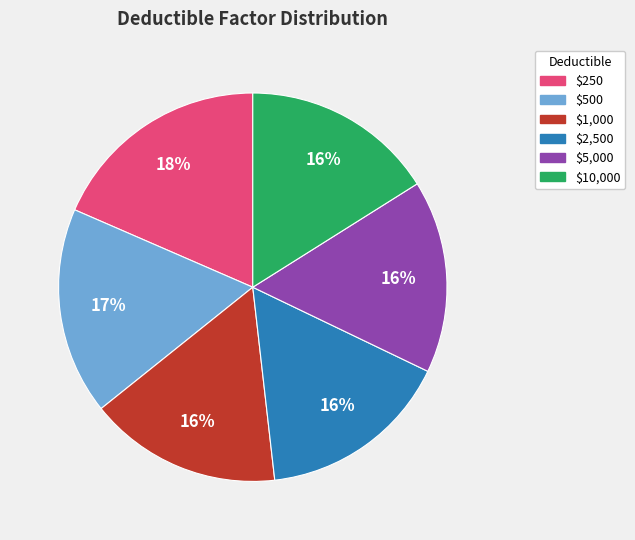

Do $1,000 and $2,500 together represent more than half of the pie?

No